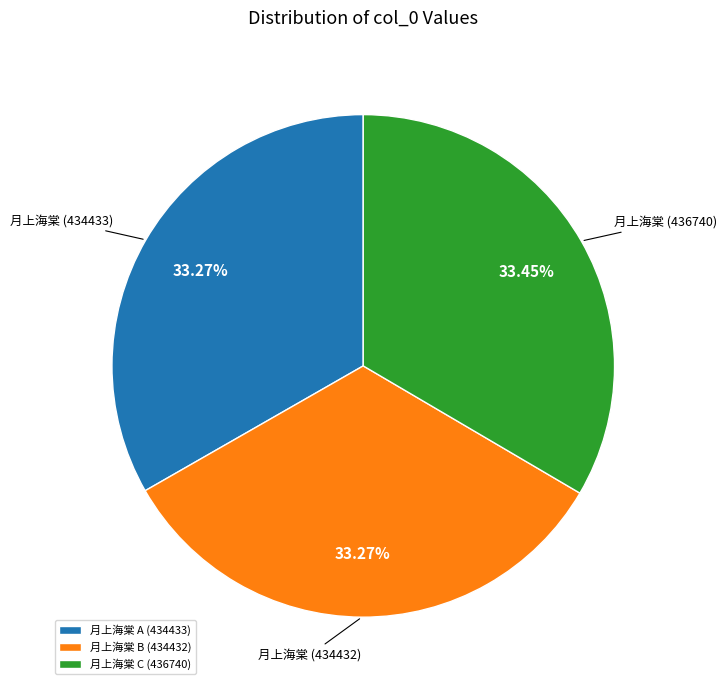

What portion of the pie excludes 月上海棠 (436740)?

66.5%